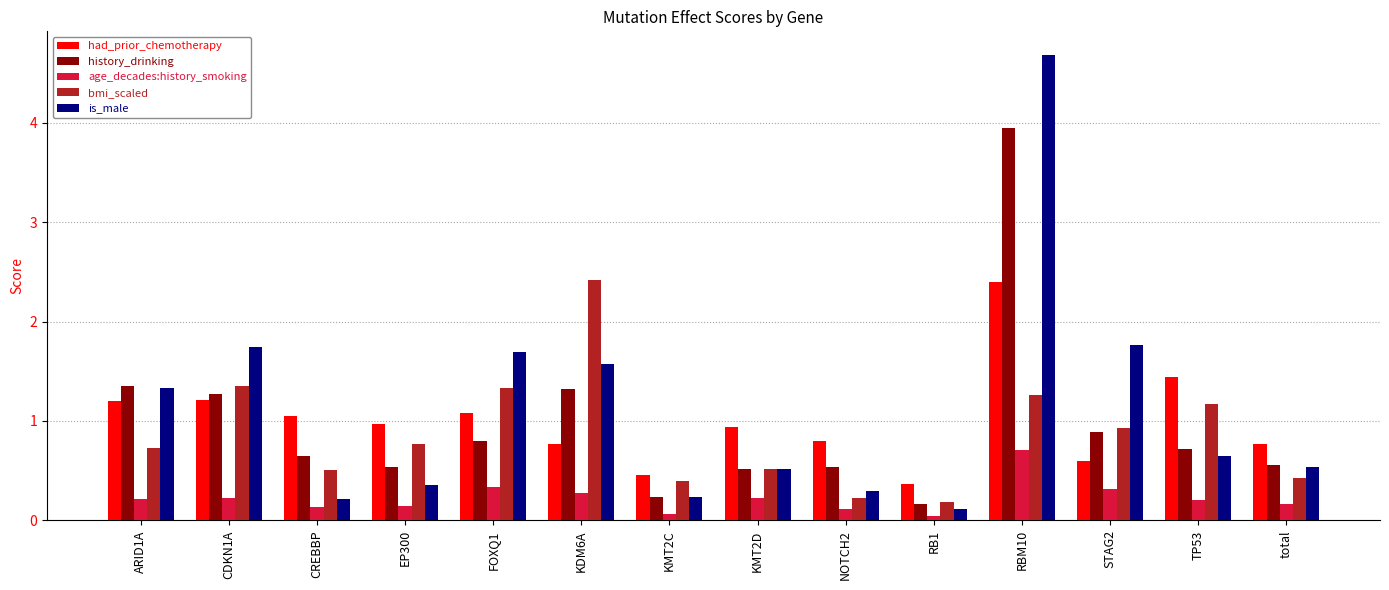

What is the difference between the second highest and second lowest values in the is_male series?

1.5